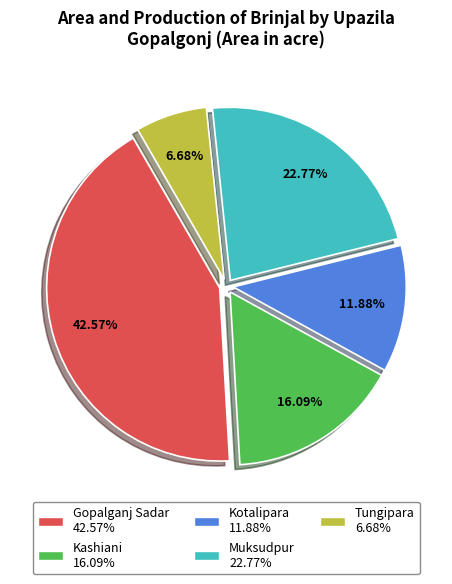

Does Kashiani account for over 50% of the chart?

No